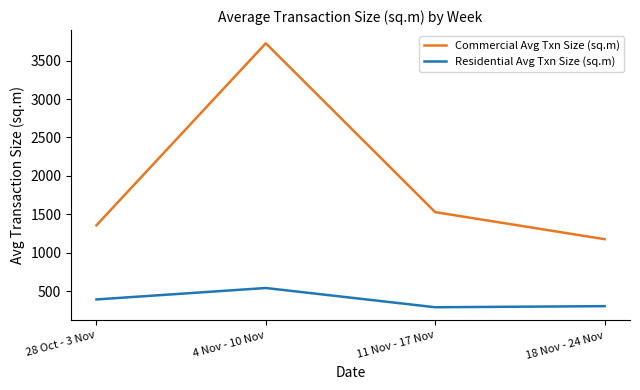

Is the value of Residential Avg Txn Size (sq.m) at 18 Nov - 24 Nov greater than the value of Commercial Avg Txn Size (sq.m) at 11 Nov - 17 Nov?

No